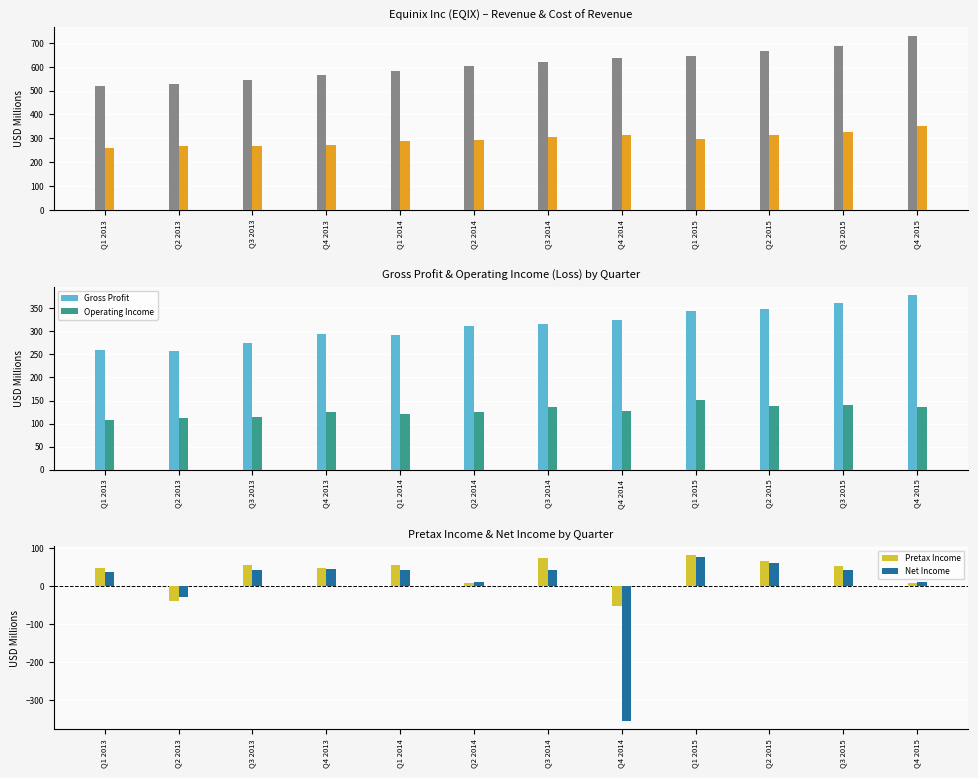

True or false: Cost of Revenue has a value of 313.4 at Q4 2014.

True